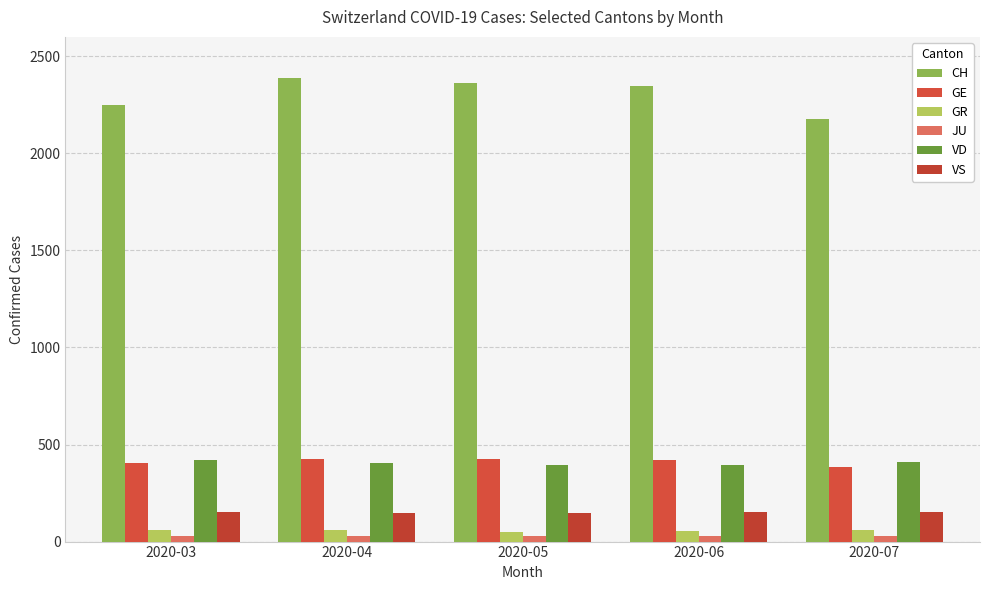

What is the greatest value displayed?

2388